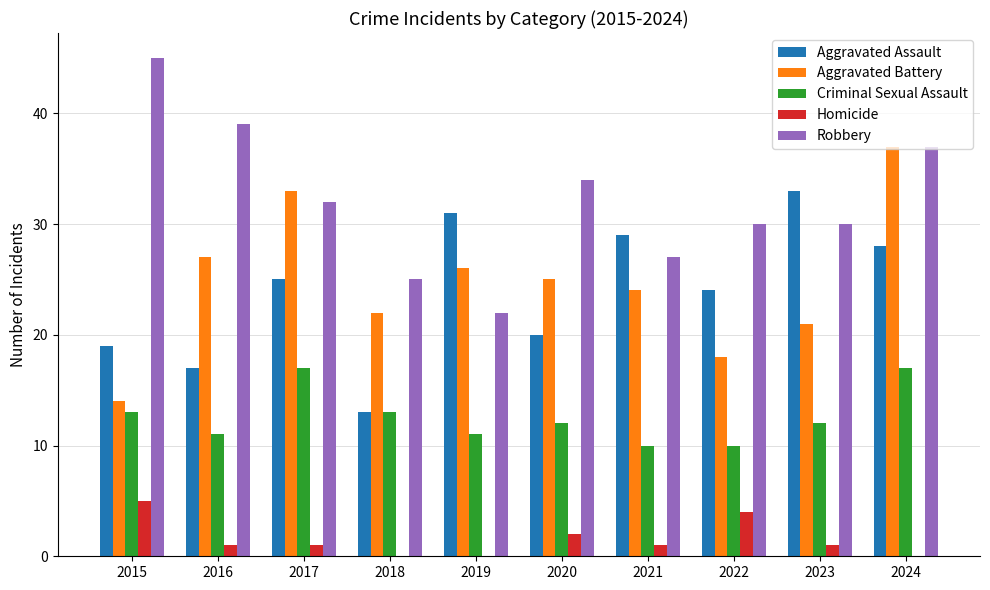

What is the total value across all series at 2023?

97